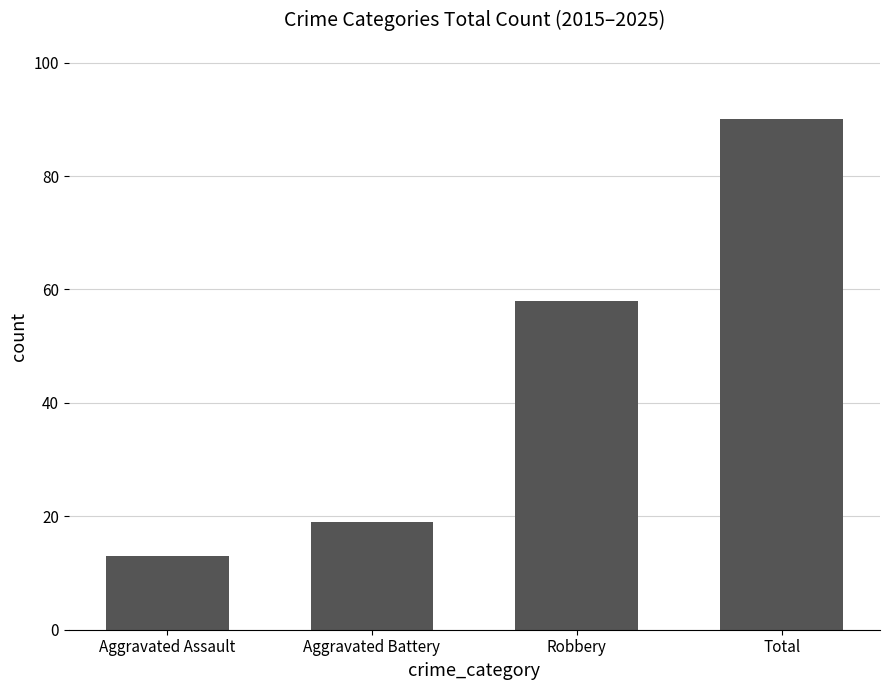

What is the label of the 4th bar from the right?

Aggravated Assault